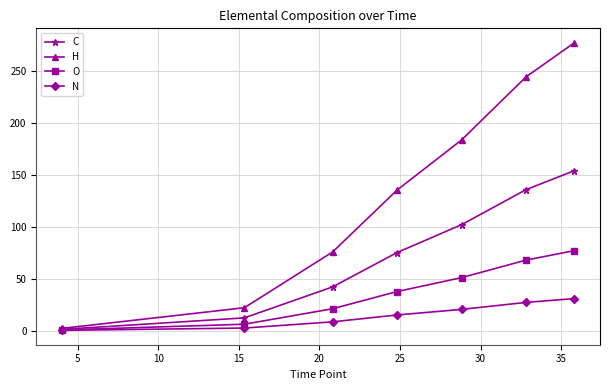

True or false: C has more than 0 points higher than both neighbors.

False